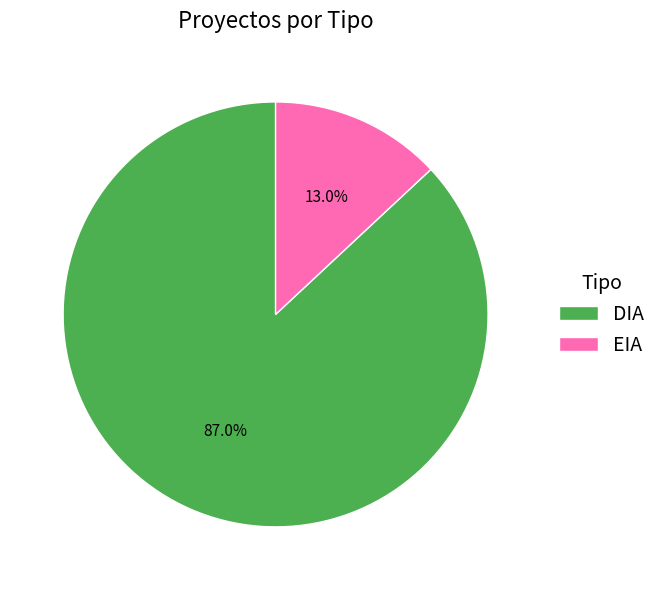

What percentage do DIA and EIA together represent?

100.0%